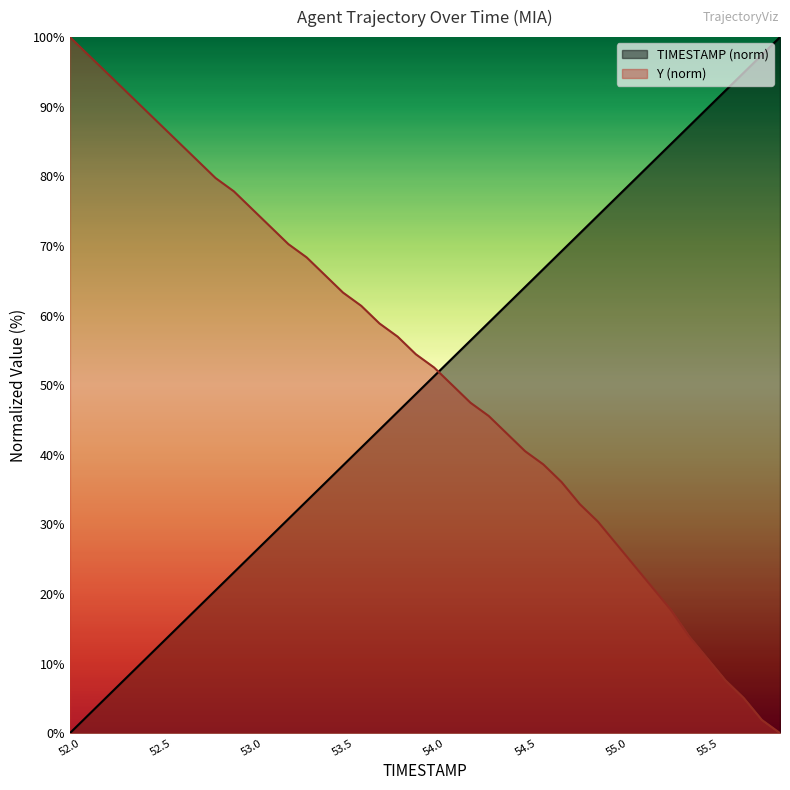

Reading left to right, extract all data points from this chart.

TIMESTAMP: 52.0=0.0	52.1=2.6	52.2=5.1	52.3=7.7	52.4=10.3	52.5=12.8	52.6=15.4	52.7=17.9	52.8=20.5	52.9=23.1	53.0=25.6	53.1=28.2	53.2=30.8	53.3=33.3	53.4=35.9	53.5=38.5	53.6=41.0	53.7=43.6	53.8=46.2	53.9=48.7	54.0=51.3	54.1=53.8	54.2=56.4	54.3=59.0	54.4=61.5	54.5=64.1	54.6=66.7	54.7=69.2	54.8=71.8	54.9=74.4	55.0=76.9	55.1=79.5	55.2=82.1	55.3=84.6	55.4=87.2	55.5=89.7	55.6=92.3	55.7=94.9	55.8=97.4	55.9=100.0
Y: 52.0=100.0	52.1=97.5	52.2=94.9	52.3=92.4	52.4=89.9	52.5=87.3	52.6=84.8	52.7=82.3	52.8=79.7	52.9=77.8	53.0=75.3	53.1=72.8	53.2=70.3	53.3=68.4	53.4=65.8	53.5=63.3	53.6=61.4	53.7=58.9	53.8=57.0	53.9=54.4	54.0=52.5	54.1=50.0	54.2=47.5	54.3=45.6	54.4=43.0	54.5=40.5	54.6=38.6	54.7=36.1	54.8=32.9	54.9=30.4	55.0=27.2	55.1=24.1	55.2=20.9	55.3=17.7	55.4=13.9	55.5=10.8	55.6=7.6	55.7=5.1	55.8=1.9	55.9=0.0